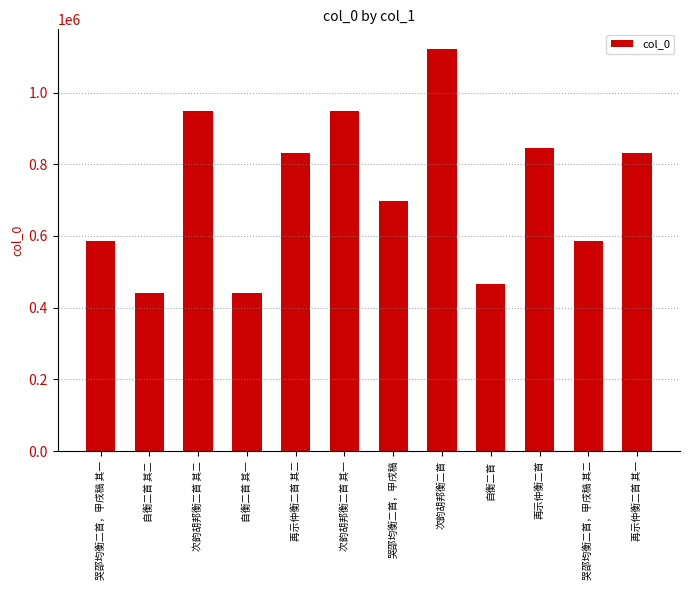

The value at 再示仲衡二首 is 476768. True or false?

False